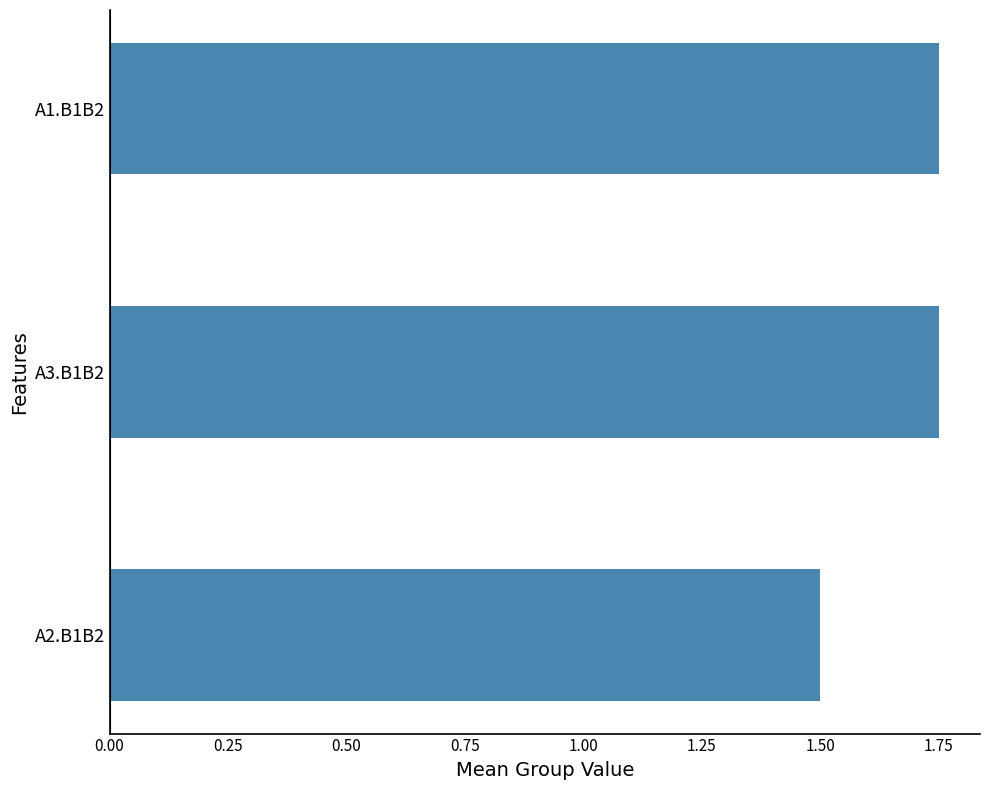

Approximately how many times larger is the value at A2.B1B2 compared to A1.B1B2?

0.9